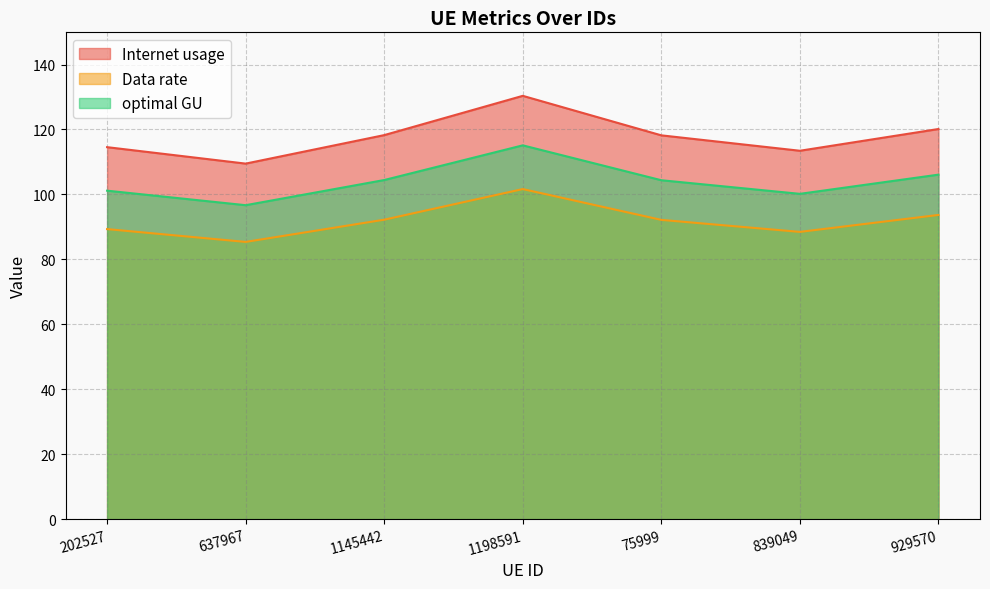

What is the label of the 4th point from the right?

1198591